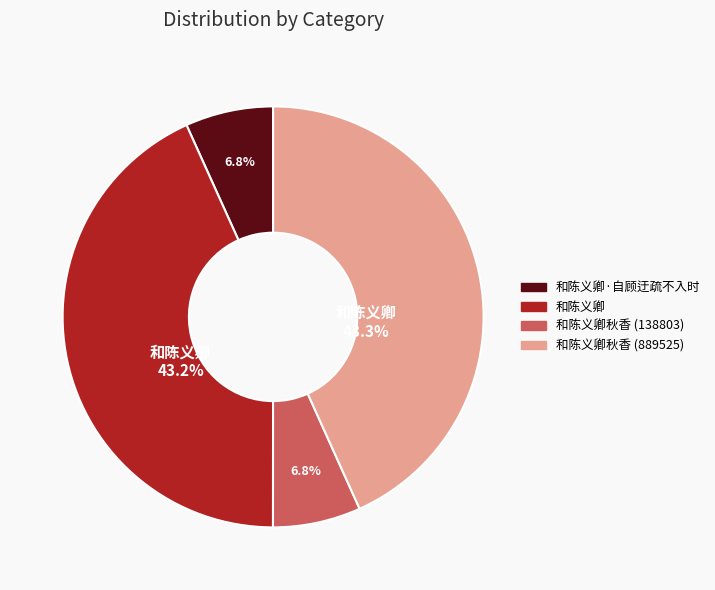

Is there any slice that represents more than half of the pie?

No